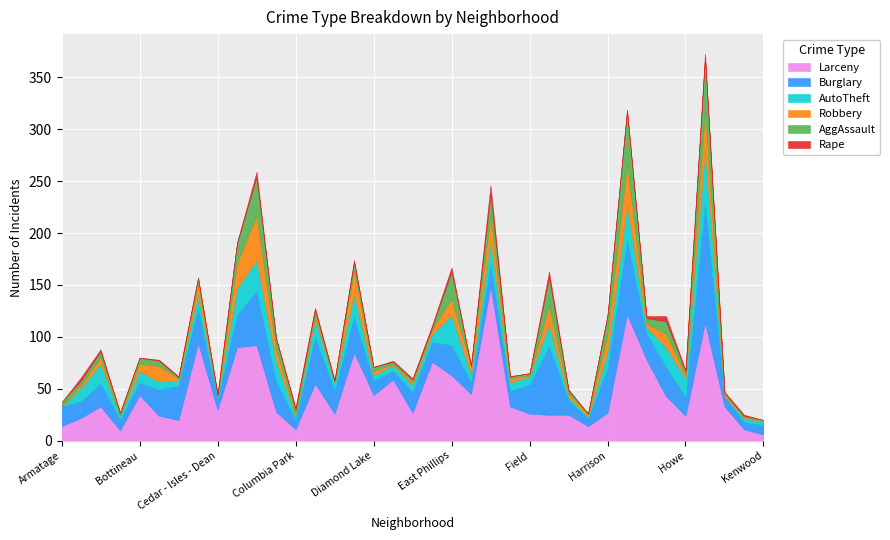

Reading left to right, list all the values displayed in this chart.

Larceny: Armatage=14	Audubon Park=22	Bancroft=33	Beltrami=10	Bottineau=44	Bryant=24	Bryn - Mawr=20	CARAG=94	Cedar - Isles - Dean=30	Cedar Riverside=90	Central=92	Cleveland=28	Columbia Park=11	Como=55	Cooper=26	Corcoran=85	Diamond Lake=44	Downtown East=59	East Harriet=27	East Isles=76	East Phillips=63	ECCO=45	Elliot Park=149	Ericsson=33	Field=26	Folwell=25	Fulton=25	Hale=14	Harrison=27	Hawthorne=122	Hiawatha=78	Holland=43	Howe=24	Jordan=114	Keewaydin=33	Kenny=11	Kenwood=6
Burglary: Armatage=19	Audubon Park=16	Bancroft=22	Beltrami=10	Bottineau=12	Bryant=25	Bryn - Mawr=33	CARAG=33	Cedar - Isles - Dean=10	Cedar Riverside=31	Central=52	Cleveland=29	Columbia Park=9	Como=45	Cooper=22	Corcoran=34	Diamond Lake=14	Downtown East=8	East Harriet=20	East Isles=19	East Phillips=29	ECCO=11	Elliot Park=21	Ericsson=15	Field=28	Folwell=66	Fulton=14	Hale=7	Harrison=43	Hawthorne=71	Hiawatha=25	Holland=28	Howe=18	Jordan=114	Keewaydin=9	Kenny=7	Kenwood=9
AutoTheft: Armatage=0	Audubon Park=13	Bancroft=19	Beltrami=4	Bottineau=11	Bryant=8	Bryn - Mawr=5	CARAG=14	Cedar - Isles - Dean=3	Cedar Riverside=26	Central=30	Cleveland=20	Columbia Park=4	Como=17	Cooper=8	Corcoran=22	Diamond Lake=5	Downtown East=6	East Harriet=7	East Isles=8	East Phillips=29	ECCO=8	Elliot Park=23	Ericsson=8	Field=8	Folwell=21	Fulton=3	Hale=2	Harrison=16	Hawthorne=34	Hiawatha=6	Holland=19	Howe=18	Jordan=53	Keewaydin=1	Kenny=4	Kenwood=3
Robbery: Armatage=0	Audubon Park=3	Bancroft=6	Beltrami=0	Bottineau=7	Bryant=15	Bryn - Mawr=2	CARAG=11	Cedar - Isles - Dean=1	Cedar Riverside=24	Central=43	Cleveland=11	Columbia Park=2	Como=5	Cooper=1	Corcoran=23	Diamond Lake=4	Downtown East=1	East Harriet=3	East Isles=4	East Phillips=16	ECCO=8	Elliot Park=23	Ericsson=4	Field=1	Folwell=18	Fulton=3	Hale=3	Harrison=17	Hawthorne=40	Hiawatha=4	Holland=13	Howe=3	Jordan=38	Keewaydin=3	Kenny=1	Kenwood=1
AggAssault: Armatage=4	Audubon Park=4	Bancroft=6	Beltrami=3	Bottineau=6	Bryant=5	Bryn - Mawr=1	CARAG=5	Cedar - Isles - Dean=0	Cedar Riverside=19	Central=37	Cleveland=11	Columbia Park=4	Como=4	Cooper=1	Corcoran=8	Diamond Lake=4	Downtown East=2	East Harriet=2	East Isles=2	East Phillips=26	ECCO=0	Elliot Park=22	Ericsson=2	Field=2	Folwell=27	Fulton=4	Hale=0	Harrison=18	Hawthorne=51	Hiawatha=5	Holland=12	Howe=4	Jordan=50	Keewaydin=0	Kenny=1	Kenwood=1
Rape: Armatage=0	Audubon Park=3	Bancroft=2	Beltrami=0	Bottineau=0	Bryant=1	Bryn - Mawr=1	CARAG=0	Cedar - Isles - Dean=1	Cedar Riverside=1	Central=5	Cleveland=0	Columbia Park=2	Como=2	Cooper=0	Corcoran=2	Diamond Lake=0	Downtown East=1	East Harriet=1	East Isles=2	East Phillips=4	ECCO=0	Elliot Park=8	Ericsson=0	Field=0	Folwell=6	Fulton=0	Hale=0	Harrison=0	Hawthorne=1	Hiawatha=2	Holland=5	Howe=1	Jordan=4	Keewaydin=1	Kenny=1	Kenwood=0